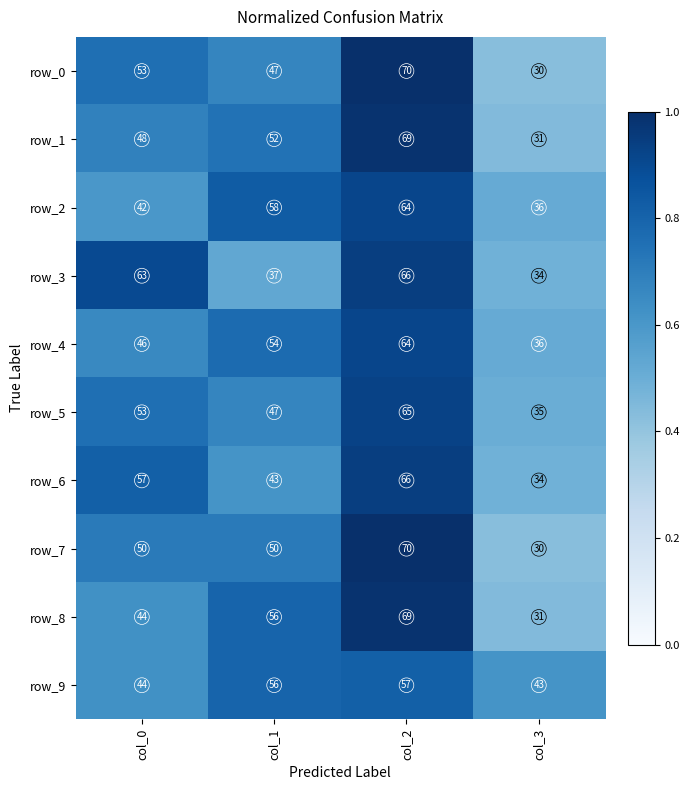

At how many categories does at least one series exceed 54?

3